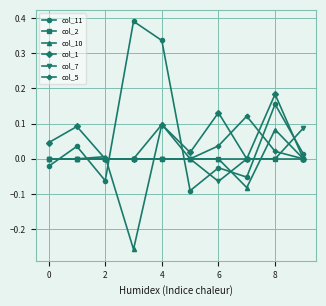

Which series has the largest range (max minus min)?

col_11